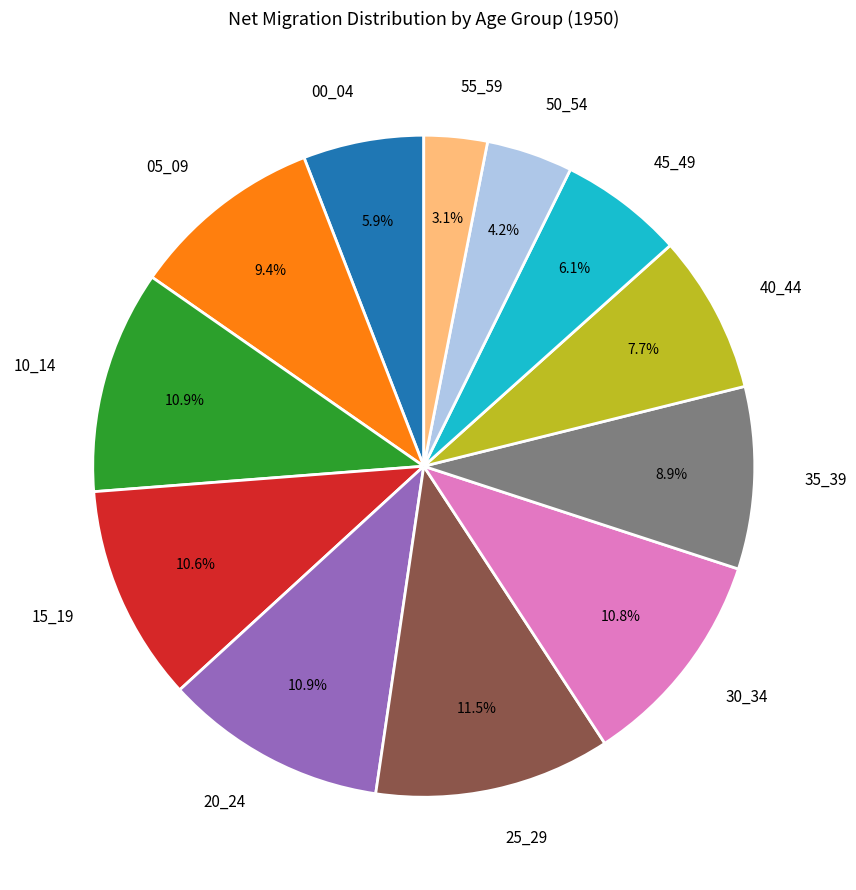

How many segments does this pie chart have?

12